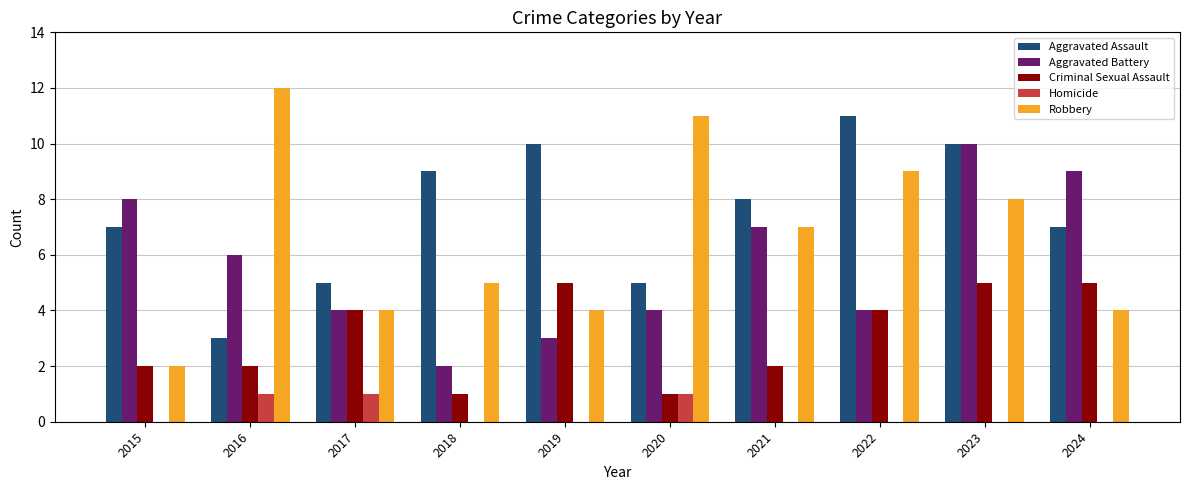

Reading left to right, transcribe all the data shown in this chart.

Aggravated Assault: 7	3	5	9	10	5	8	11	10	7
Aggravated Battery: 8	6	4	2	3	4	7	4	10	9
Criminal Sexual Assault: 2	2	4	1	5	1	2	4	5	5
Homicide: 0	1	1	0	0	1	0	0	0	0
Robbery: 2	12	4	5	4	11	7	9	8	4